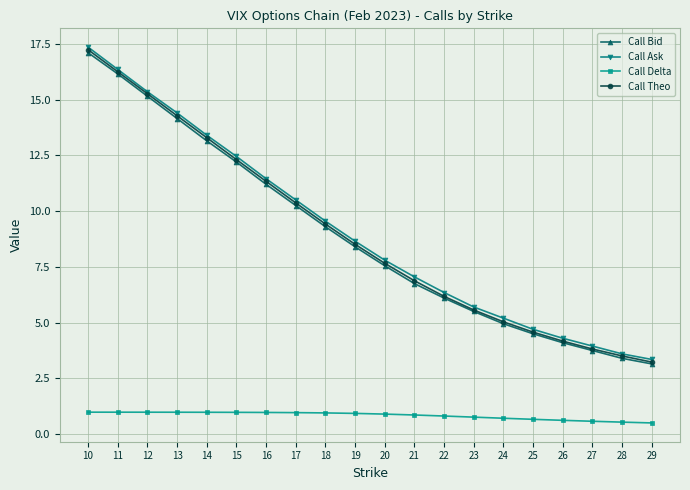

True or false: Call Bid and Call Ask intersect in this chart.

False